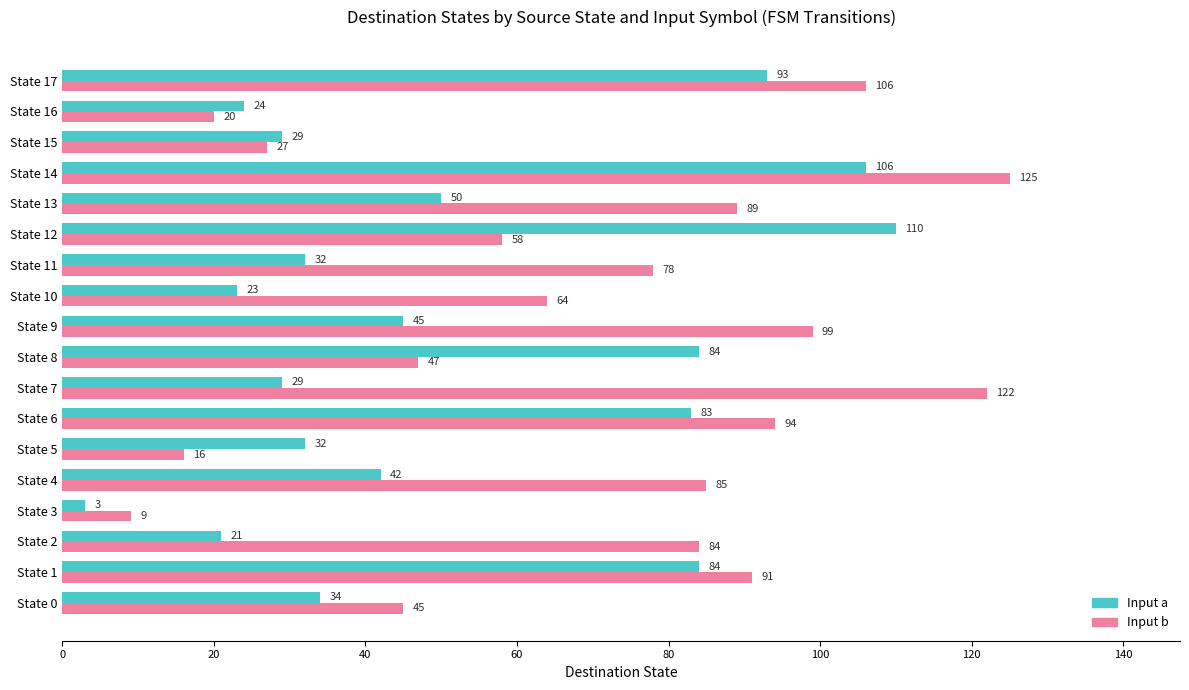

True or false: Input a has a value of 106 at State 14.

True